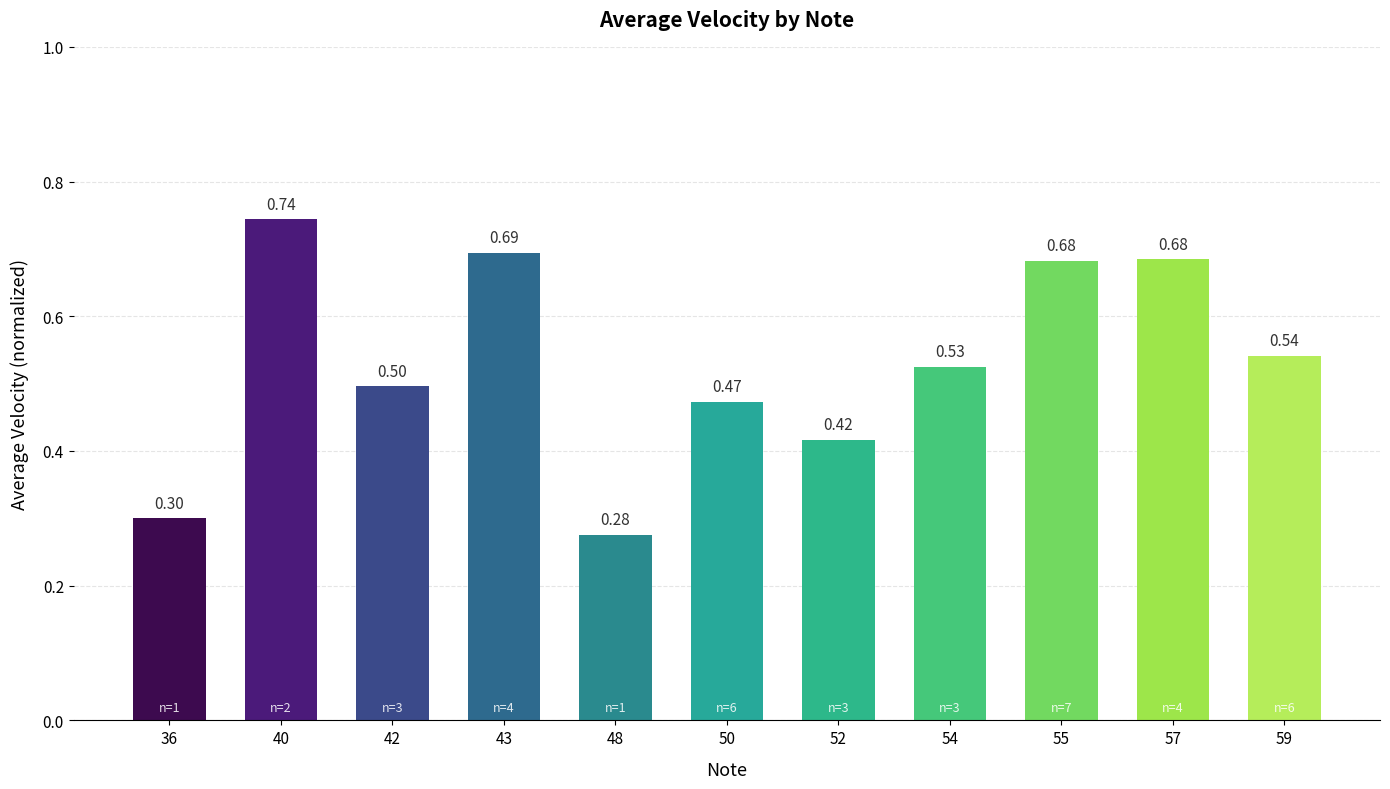

What is the sum of the values at 57 and 40?

1.4